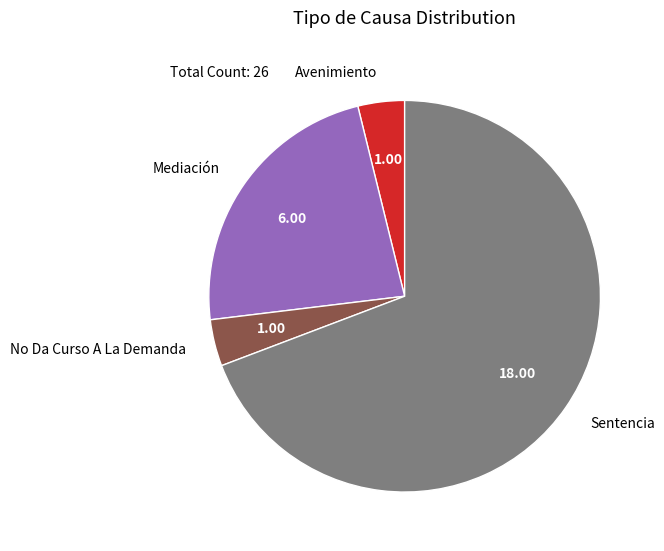

Combined, do Mediación and No Da Curso A La Demanda account for over 50%?

No